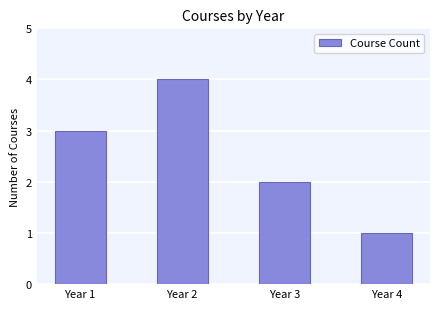

What is the difference between the maximum and second lowest values?

2